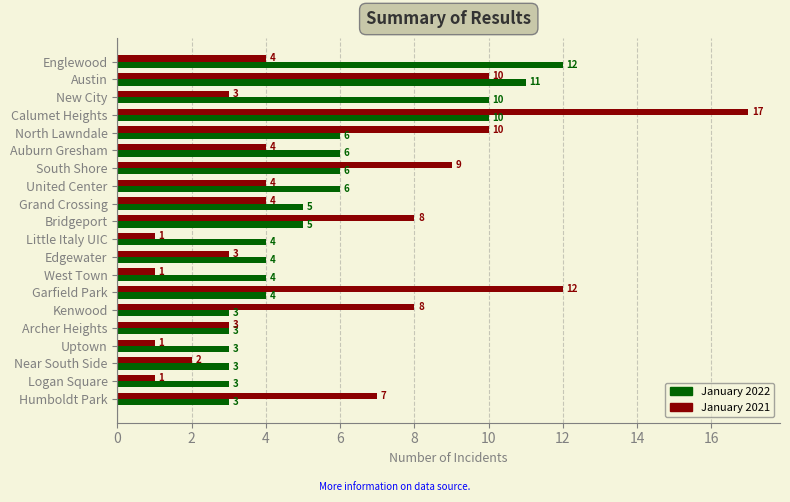

How many January 2022 values are between 3 and 6?

16